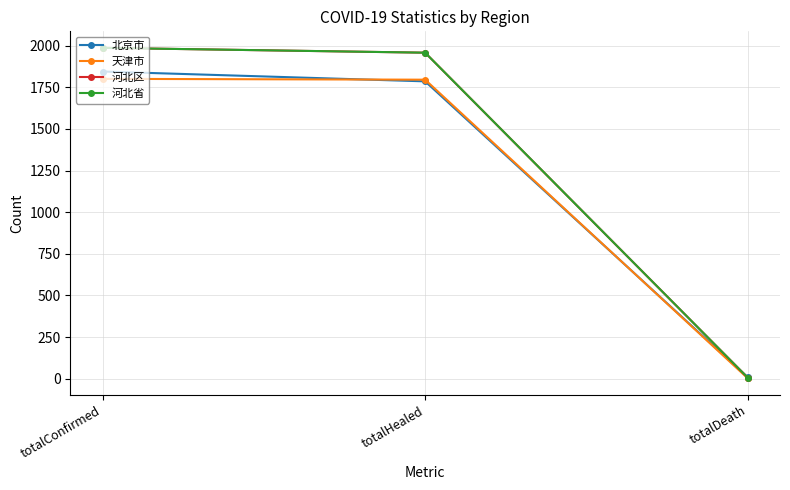

How many lines are shown in the chart?

4